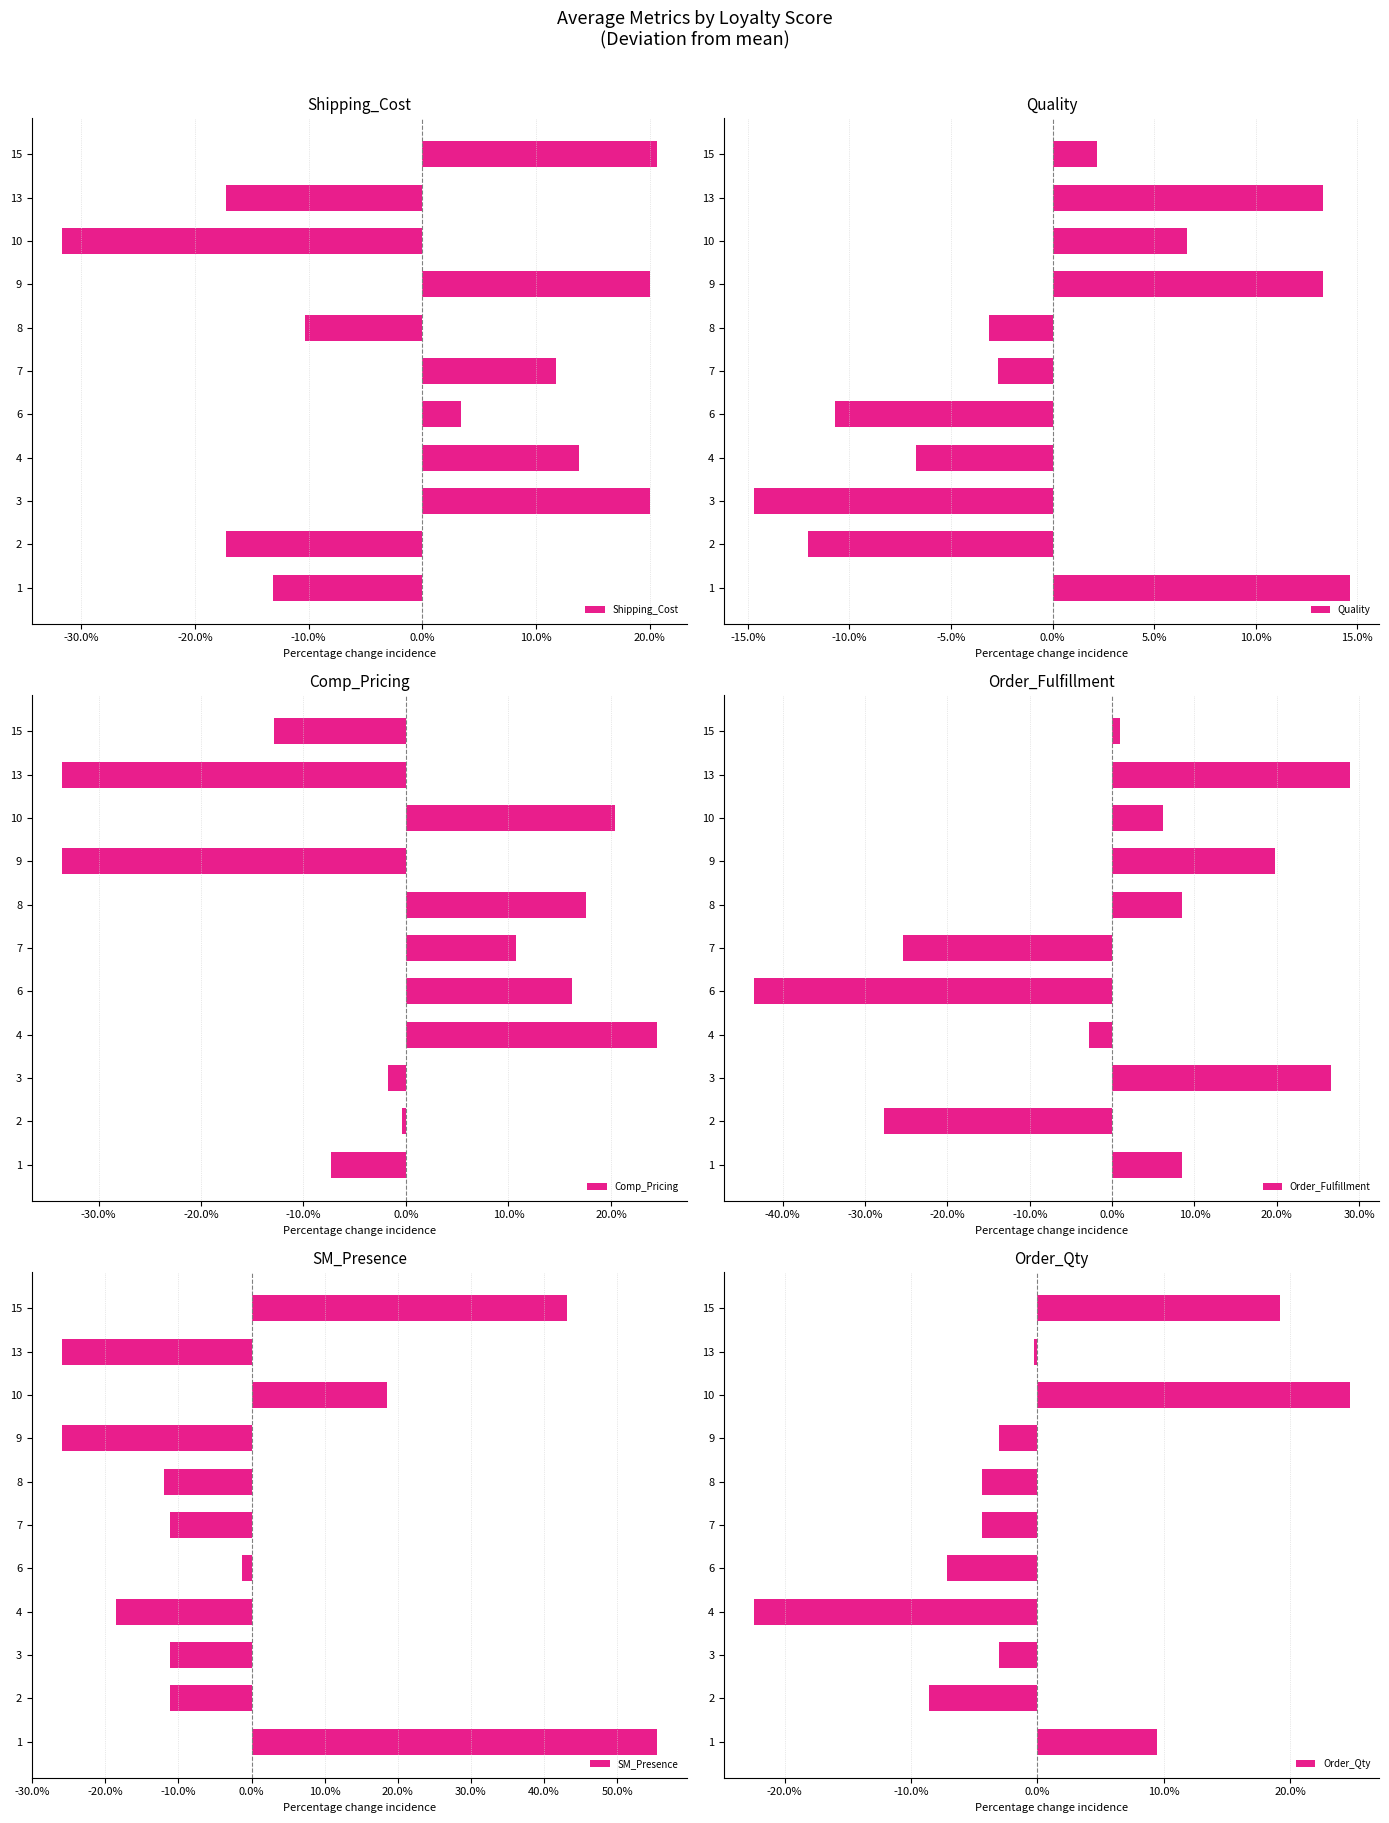

What is the label of the 3rd bar from the right?

8